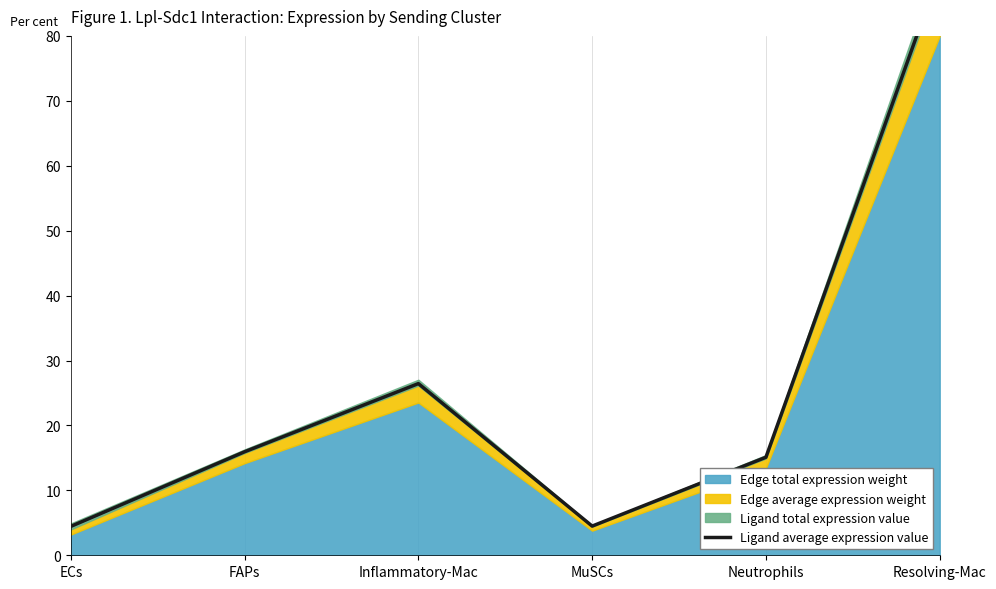

What is the ratio of the value at Resolving-Mac to the value at ECs?

20.2